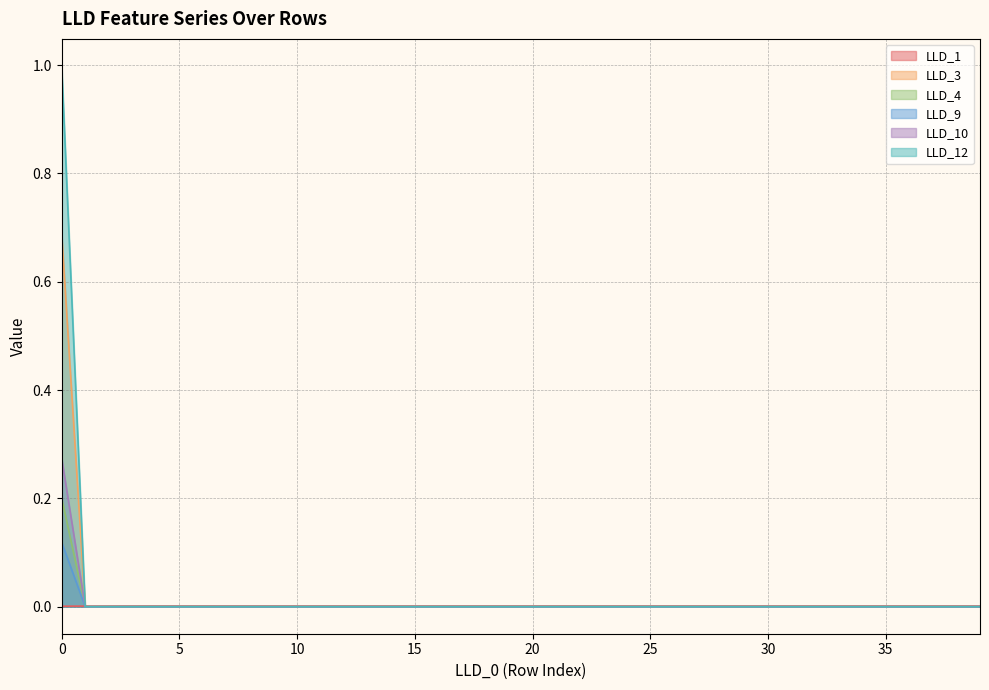

Is the value of LLD_12 at 15 greater than the value of LLD_4 at 24?

No